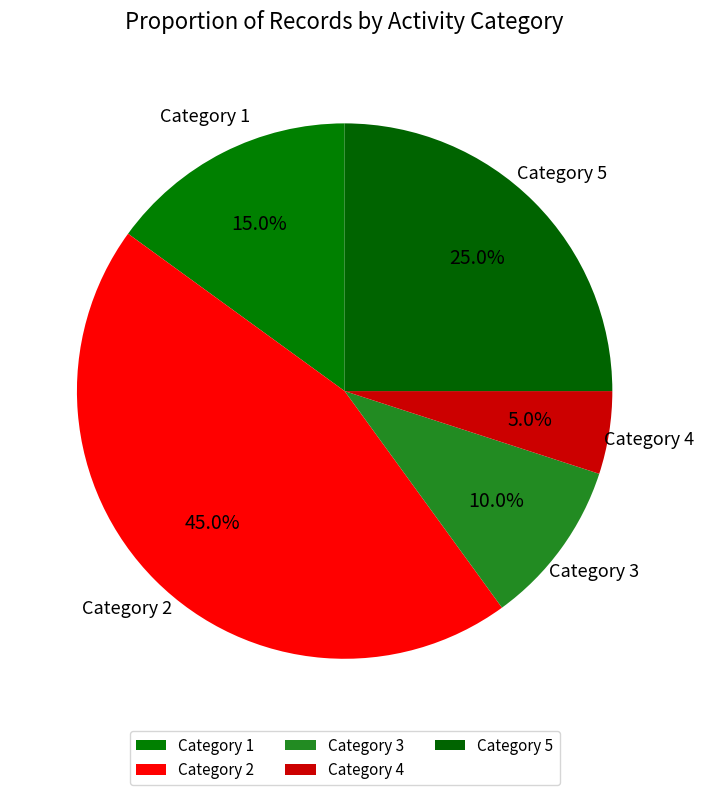

Rank the categories by value from lowest to highest.

Category 4, Category 3, Category 1, Category 5, Category 2